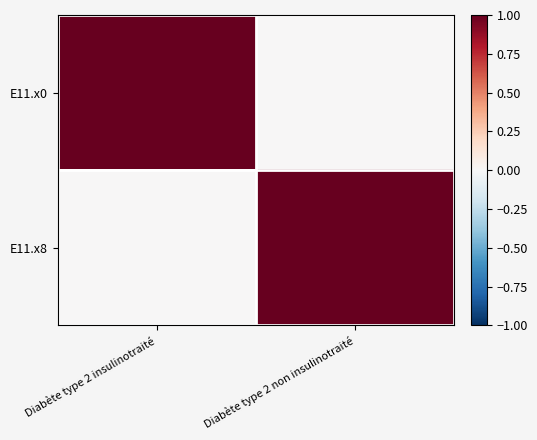

How many data points does each series have?

2